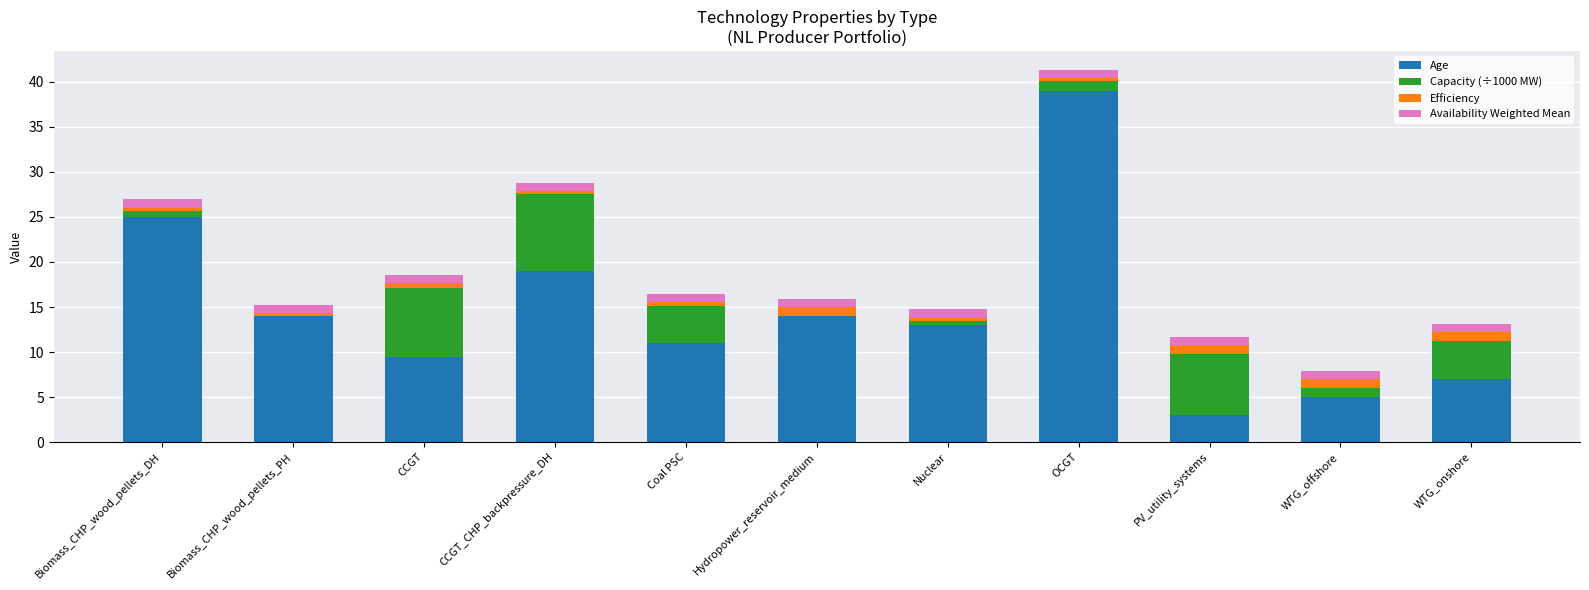

The value of Age at WTG_offshore is 5.0. True or false?

True